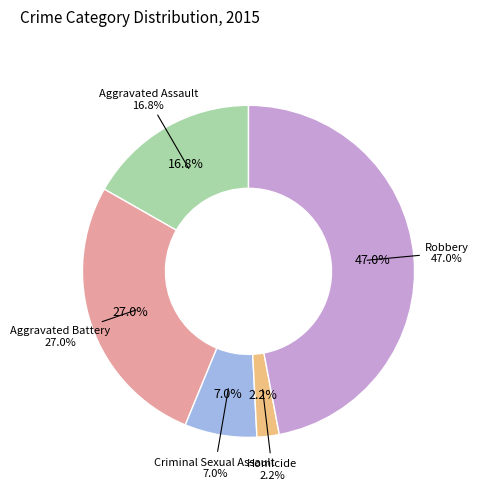

To the nearest percent, what is the combined percentage of Criminal Sexual Assault and Aggravated Battery?

34%